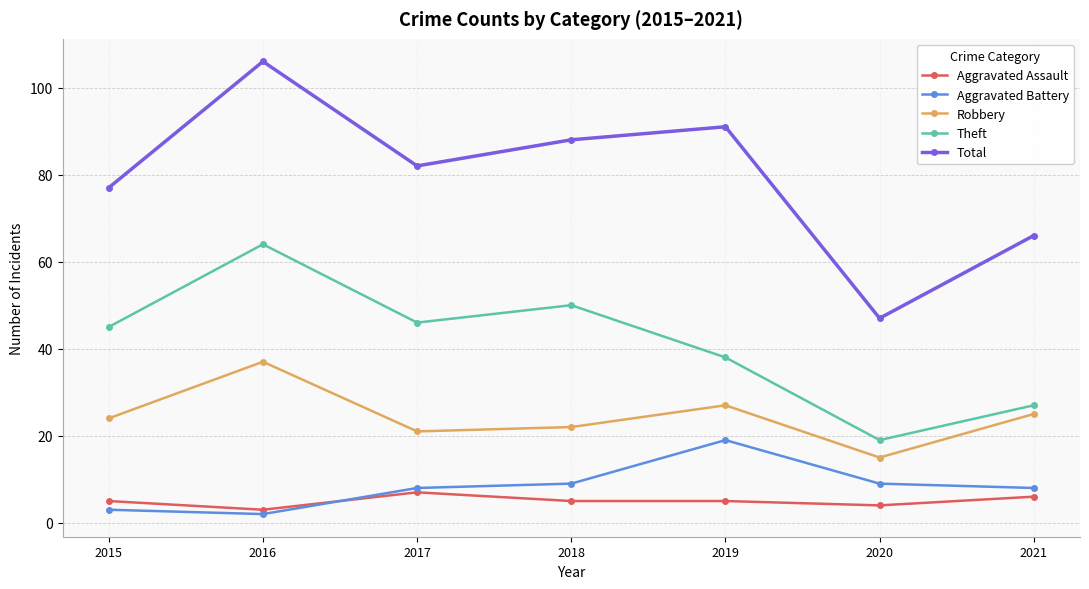

What are all the series names shown in the legend?

Aggravated Assault, Aggravated Battery, Robbery, Theft, Total